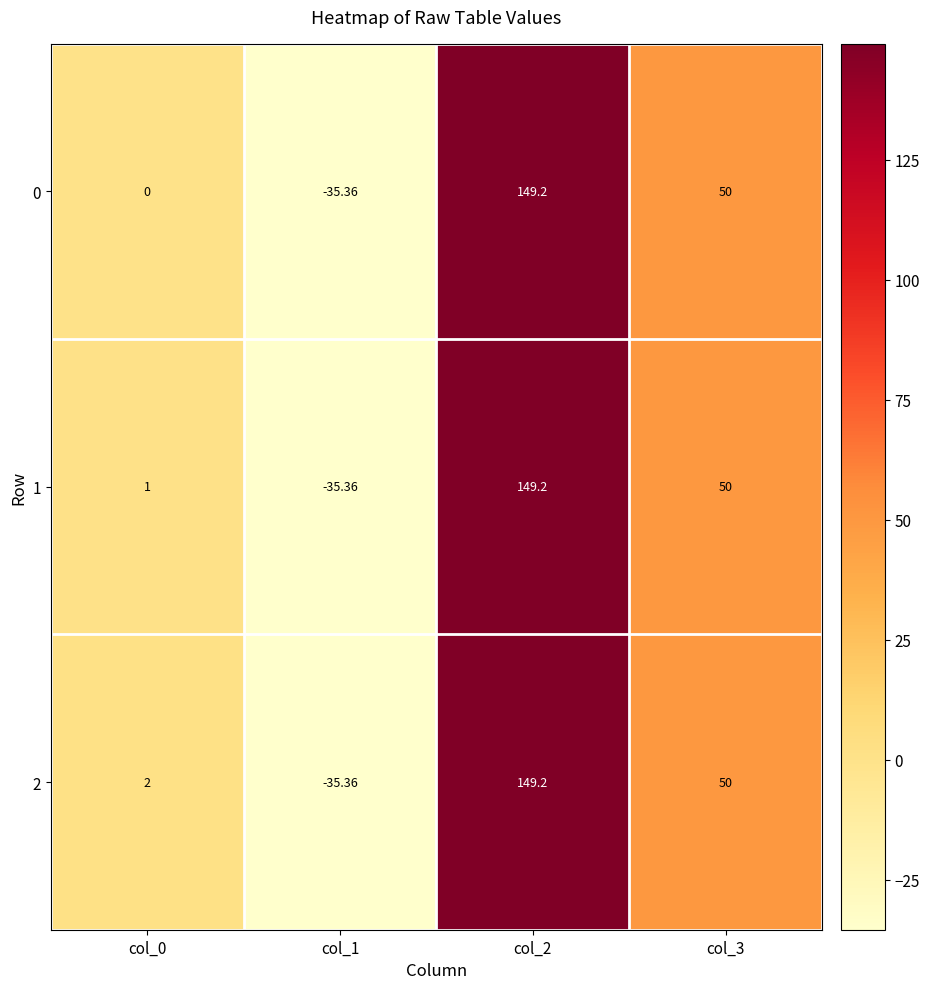

Is the value of 2 at col_3 greater than the value of 0 at col_2?

No